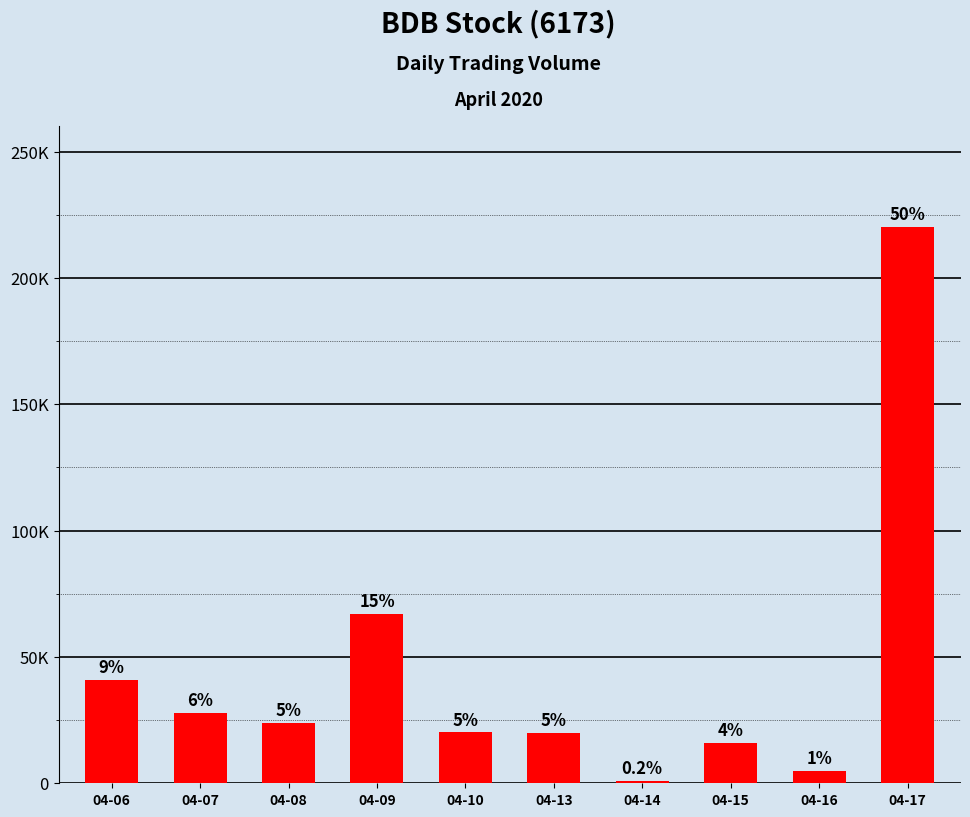

List the labels in order of value, smallest first.

04-14, 04-16, 04-15, 04-13, 04-10, 04-08, 04-07, 04-06, 04-09, 04-17